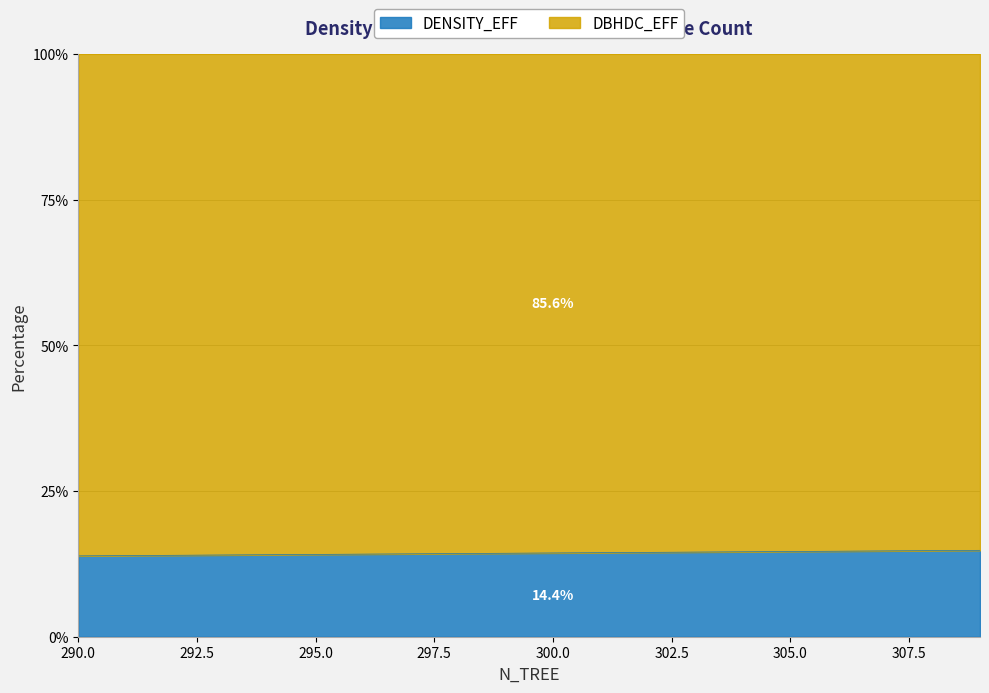

True or false: there are more than 0 points higher than both neighbors.

False